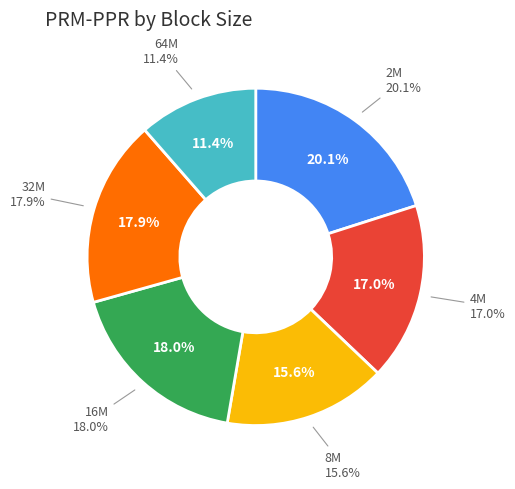

Is it true that 16M is 26% of the pie?

False